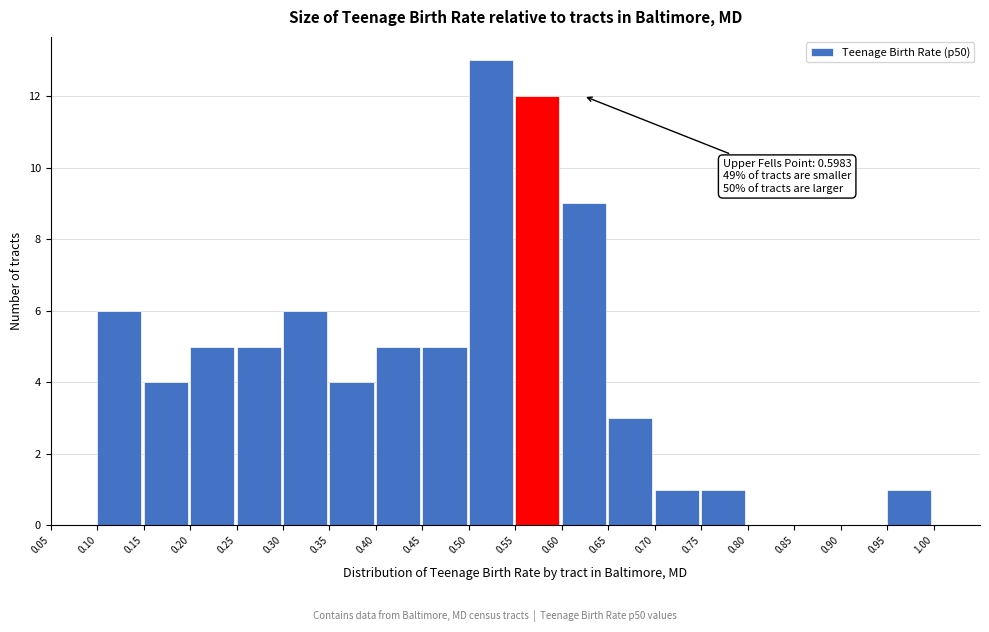

Over which range of the x-axis is the bar tallest?

0.50 to 0.55